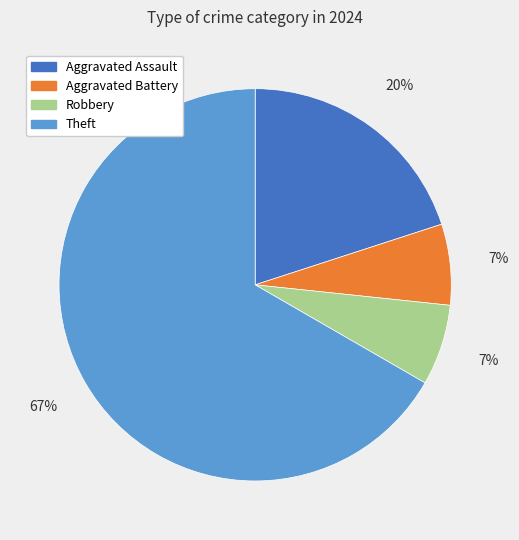

Which category has the biggest portion of the pie?

Theft